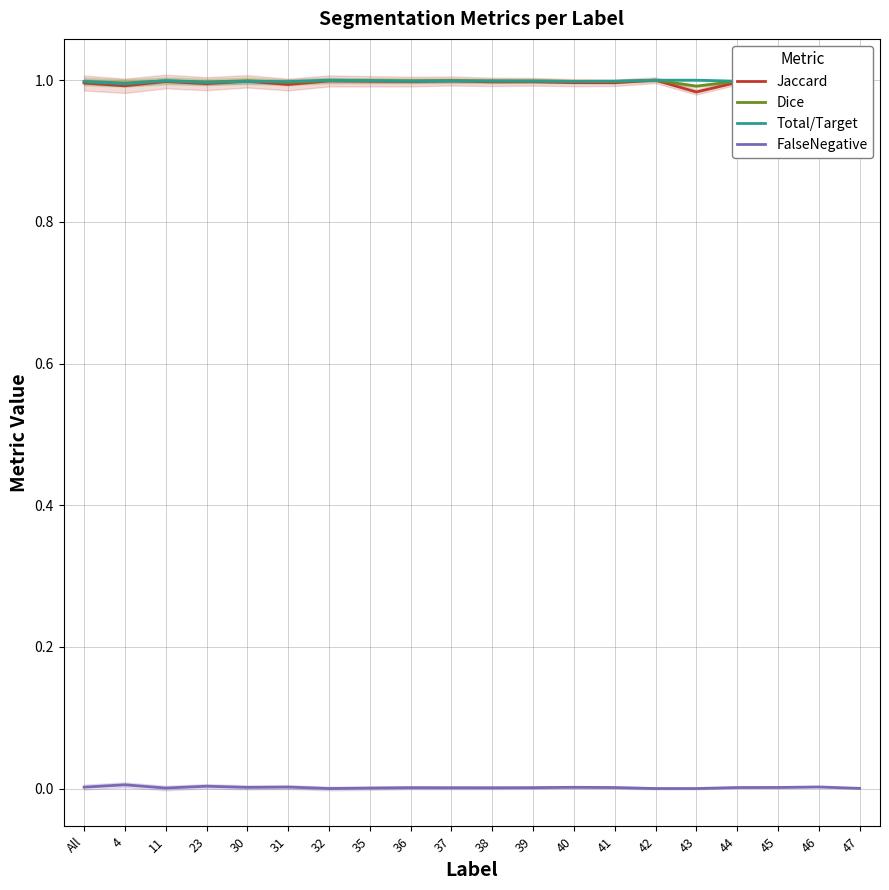

Does the chart have visible grid lines?

Yes